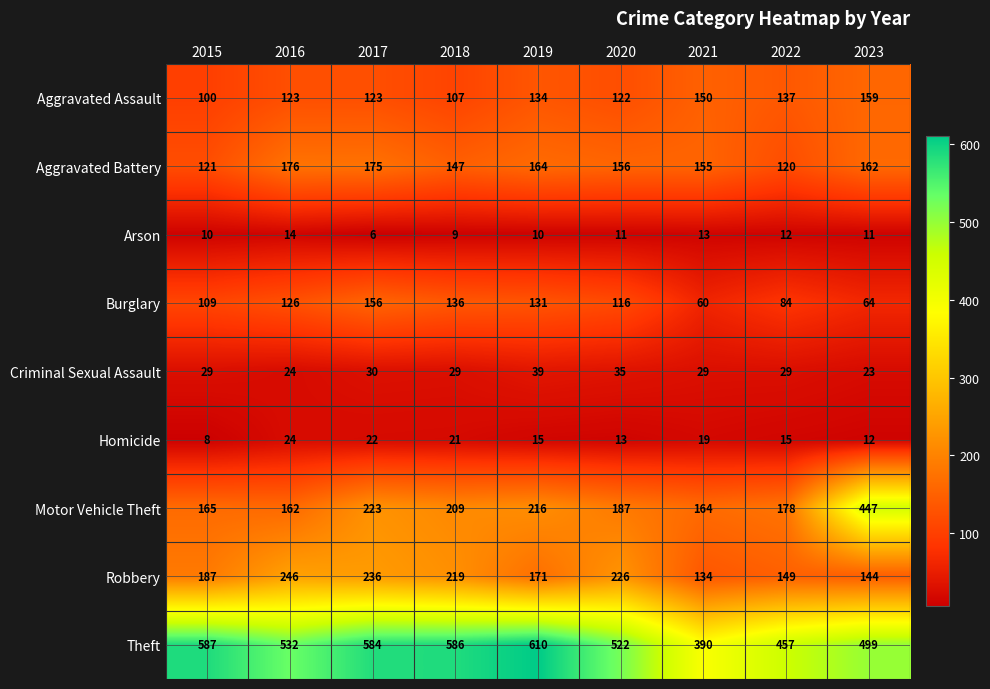

At which label does Aggravated Battery first exceed 156?

2016